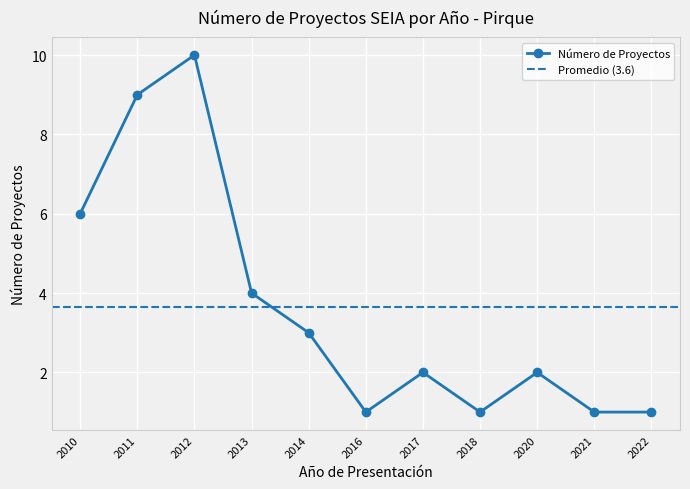

What is the value of the Número de Proyectos point at the 11th from the left?

1